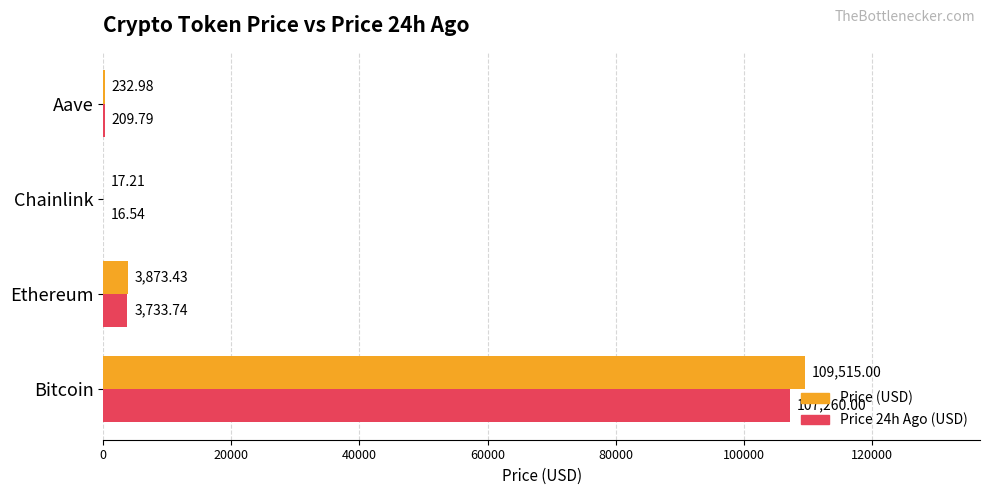

What is the total value across all series at Chainlink?

33.8